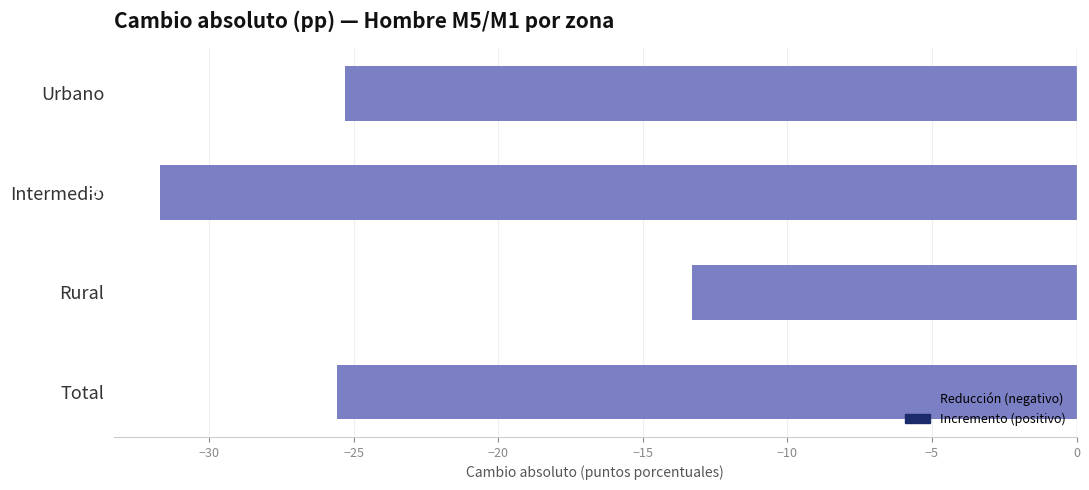

What position from the bottom is Total?

1